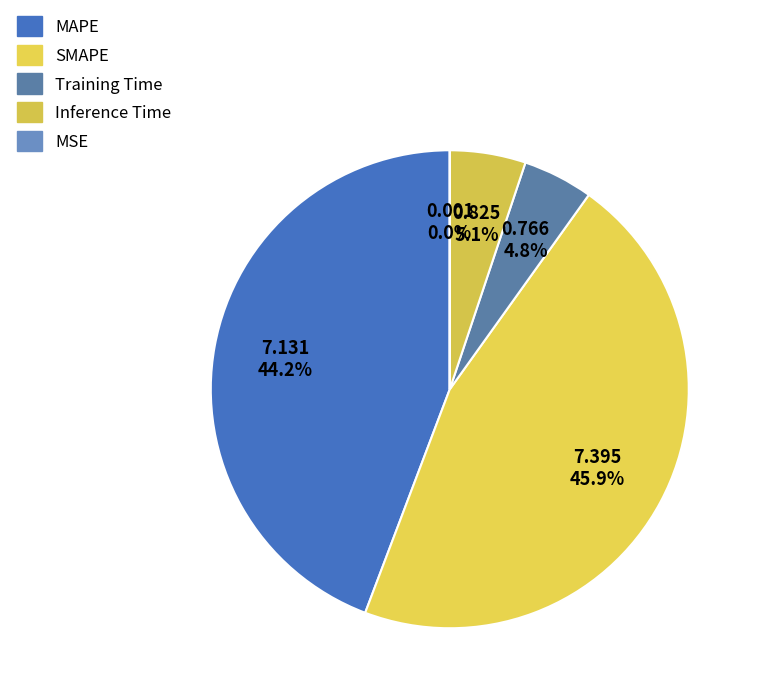

Is it true that SMAPE is 39% of the pie?

False